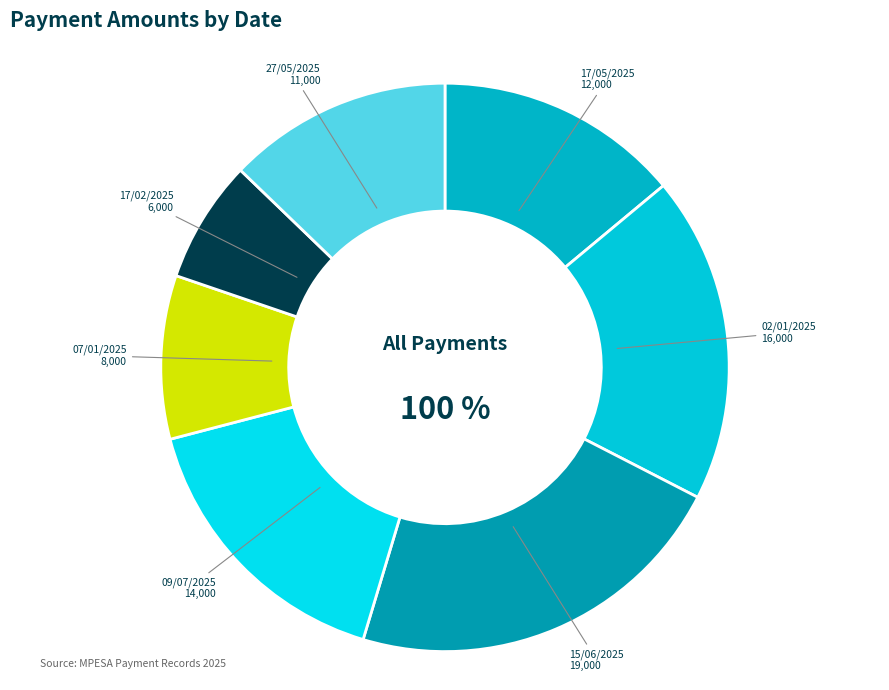

To the nearest percent, what is the average slice percentage?

14%